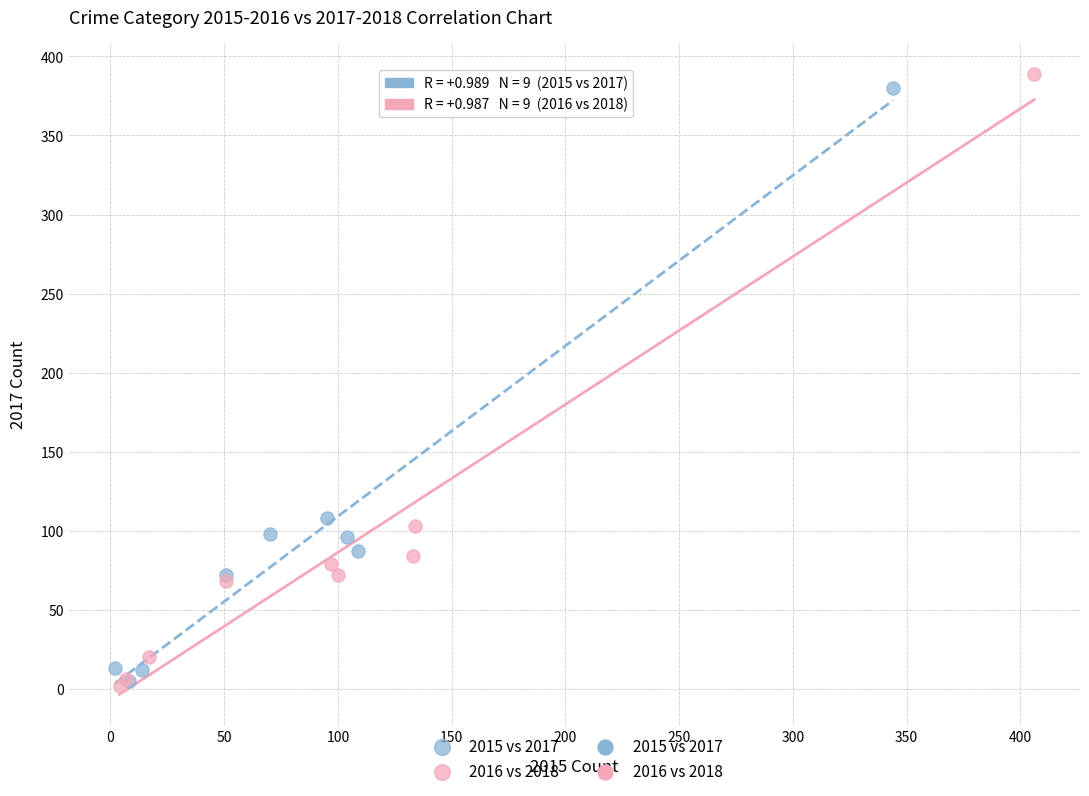

Which series has the largest Y range (max minus min)?

2016 vs 2018